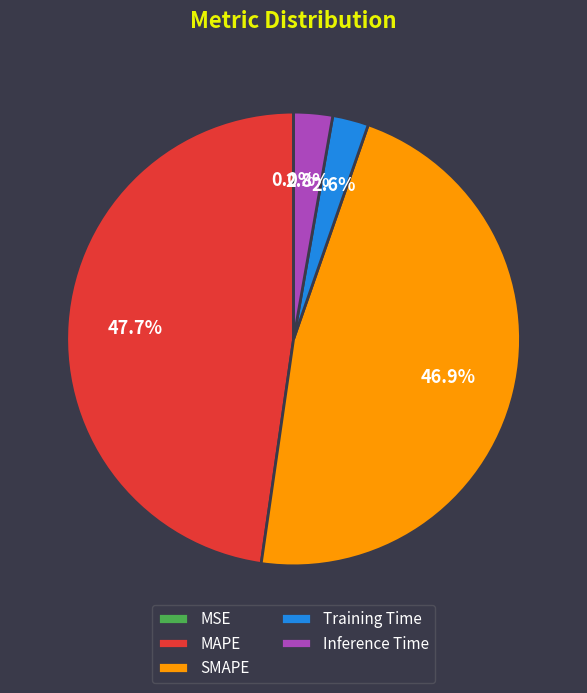

To the nearest percent, what is the difference between the largest and smallest slice percentages?

48%